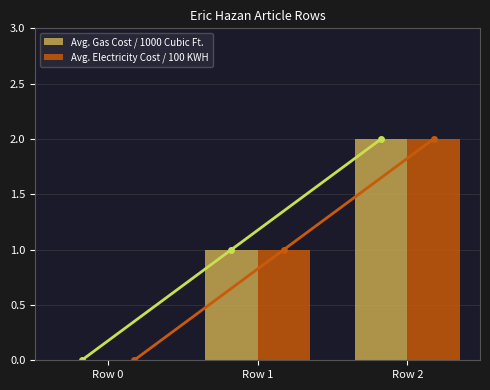

Reading left to right, what are all the values shown in this chart?

Avg. Gas Cost / 1000 Cubic Ft.: Row 0=0	Row 1=1	Row 2=2
Avg. Electricity Cost / 100 KWH: Row 0=0	Row 1=1	Row 2=2